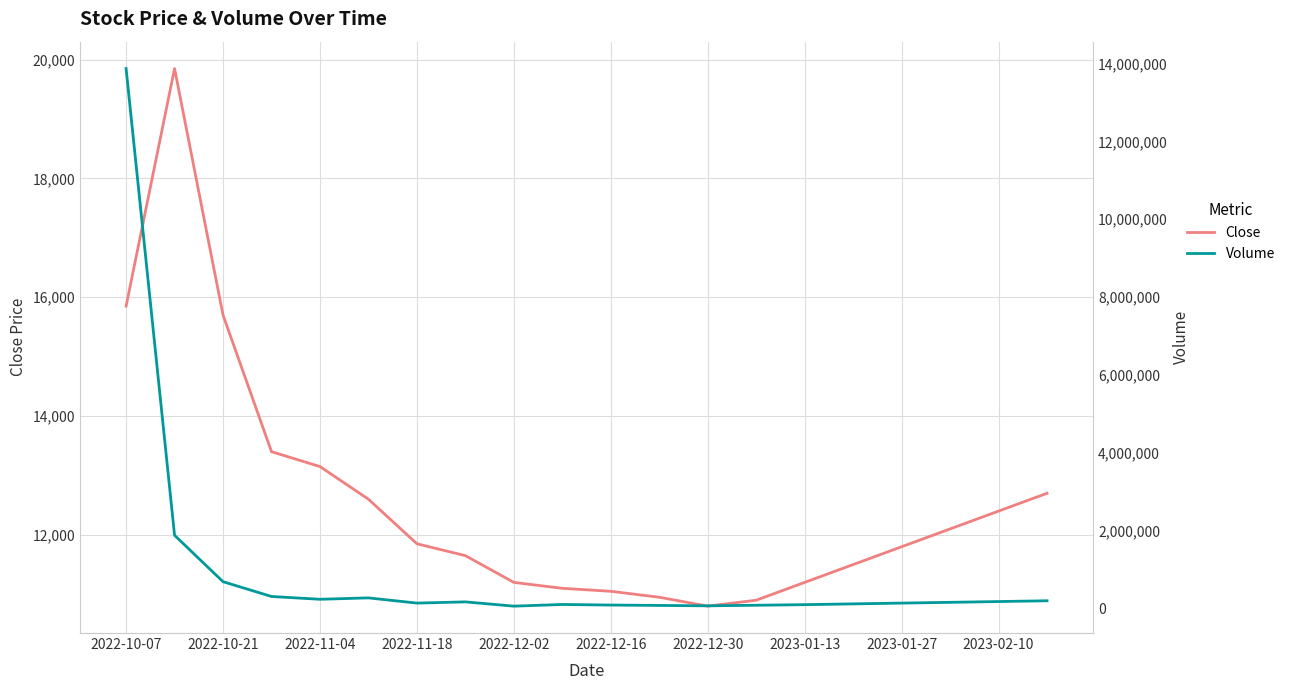

What is the approximate value of Close at 2022-11-18, to the nearest 50?

11850